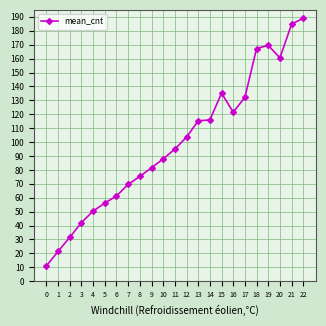

Does the chart have visible grid lines?

Yes